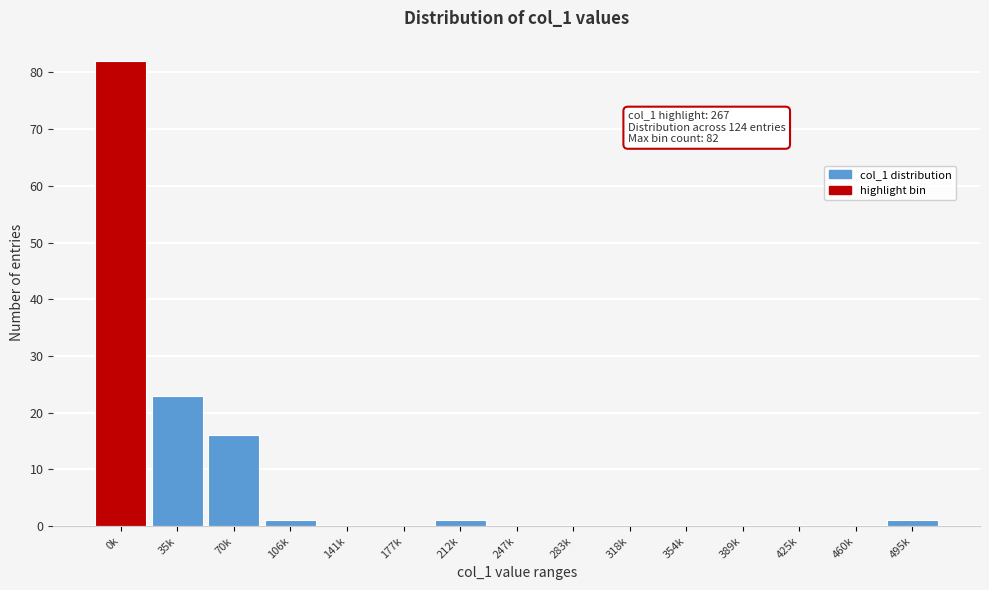

Reading left to right, transcribe all the data shown in this chart.

0k=82	35k=23	70k=16	106k=1	141k=0	177k=0	212k=1	247k=0	283k=0	318k=0	354k=0	389k=0	425k=0	460k=0	495k=1